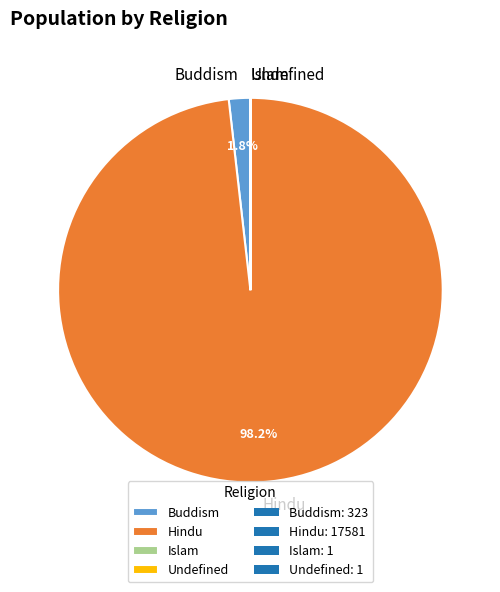

What is the majority slice?

Hindu